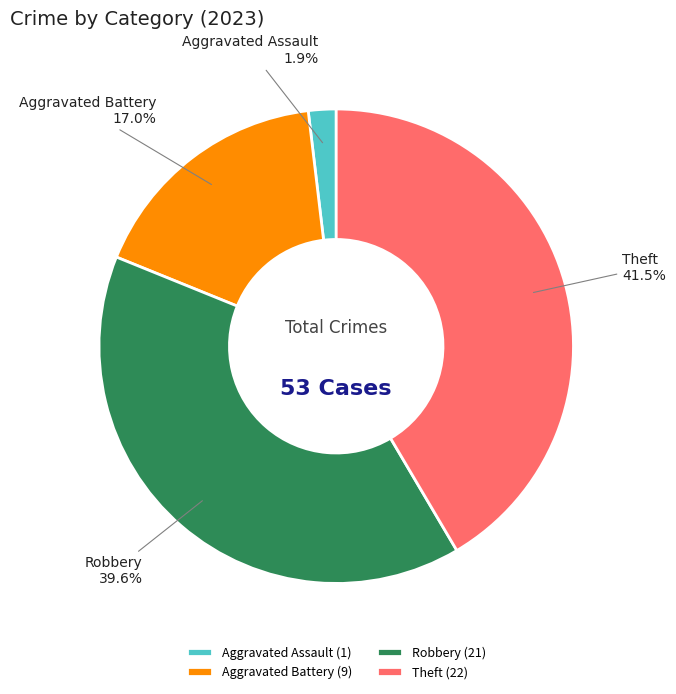

Which has a higher value, Robbery or Theft?

Theft